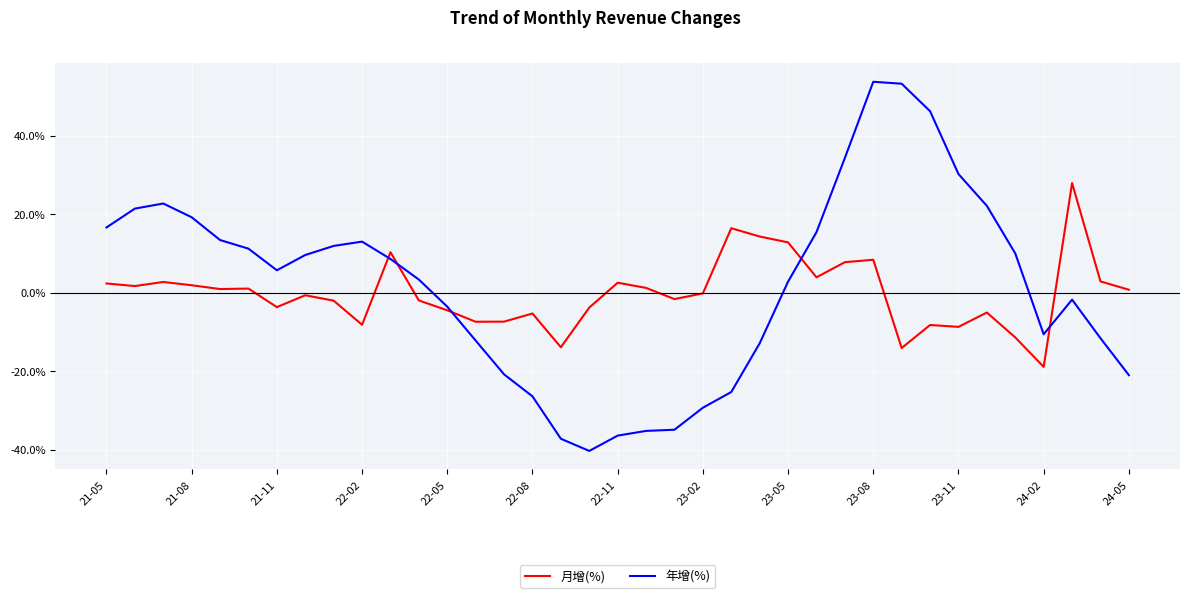

List the series in order of their peak value, lowest first.

月增(%), 年增(%)